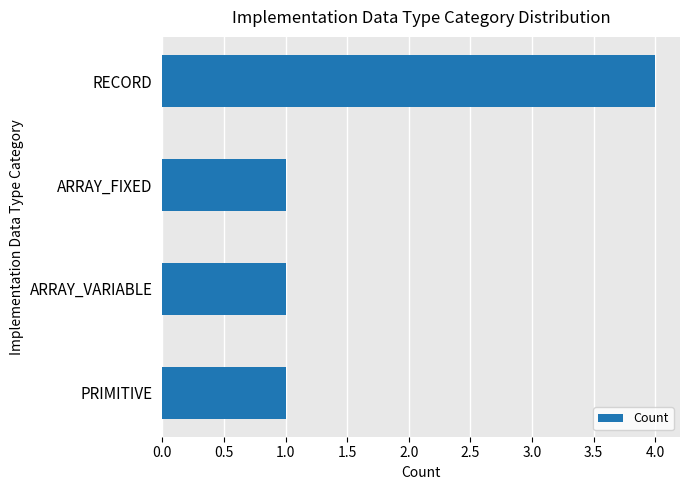

What position from the bottom is ARRAY_VARIABLE?

2